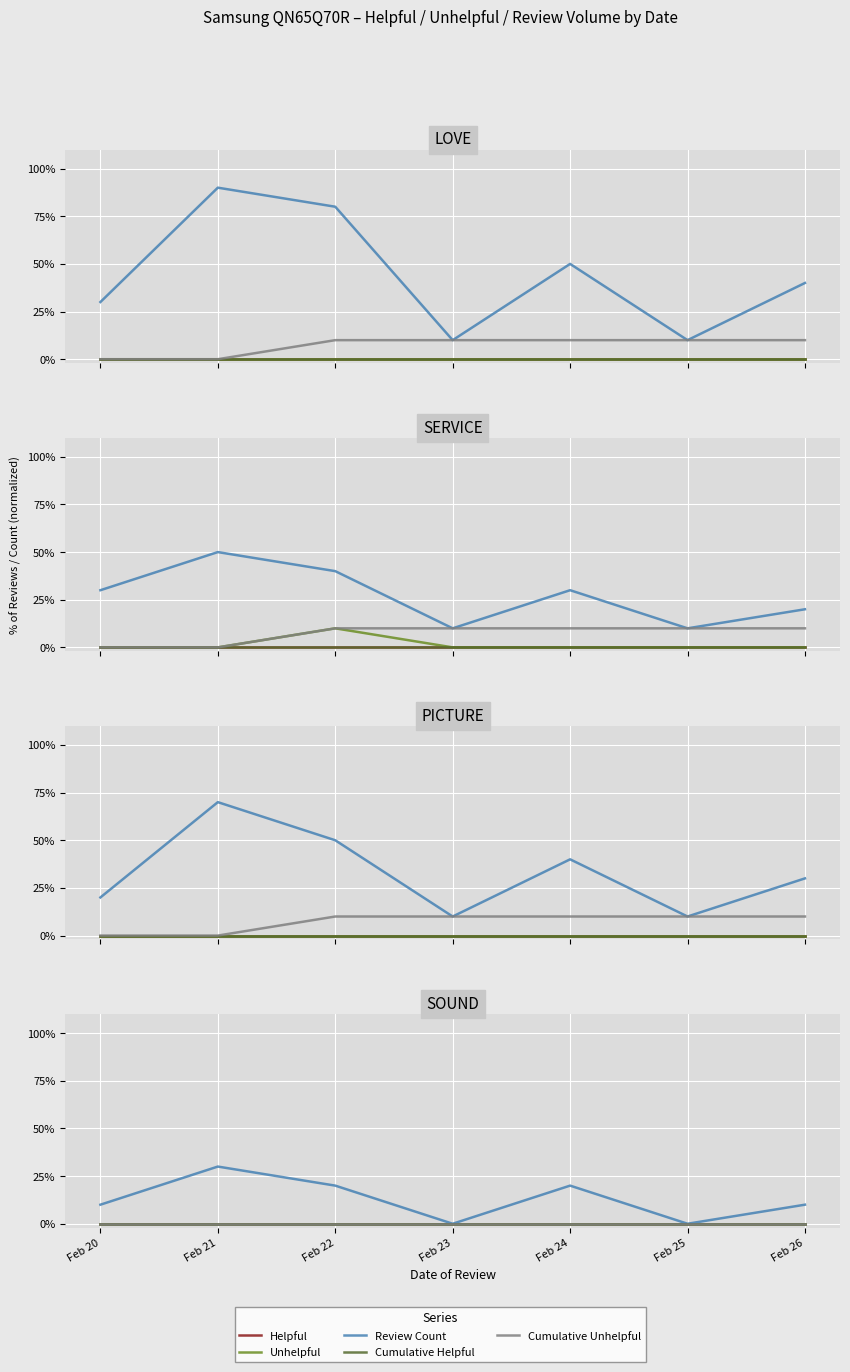

Reading left to right, list all the values displayed in this chart.

Helpful: 0	0	0	0	0	0	0
Unhelpful: 0	0	0	0	0	0	0
Review Count: 10	30	20	0	20	0	10
Cumulative Helpful: 0	0	0	0	0	0	0
Cumulative Unhelpful: 0	0	0	0	0	0	0